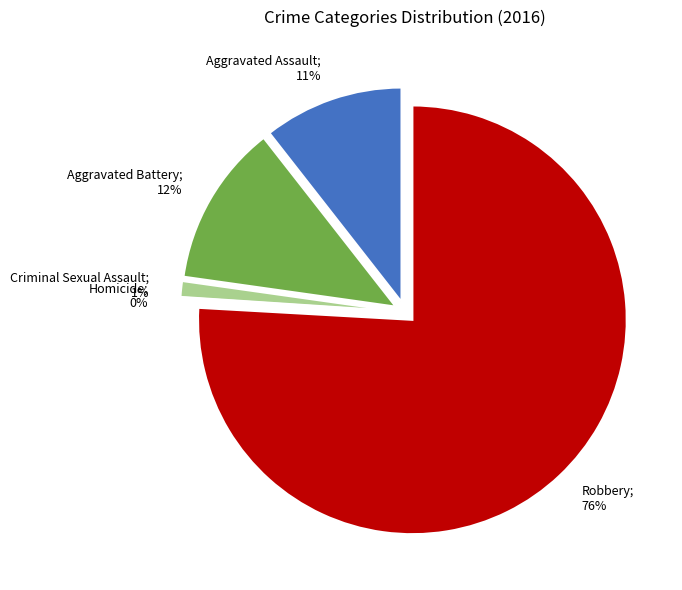

Between Homicide and Criminal Sexual Assault, which is larger?

Criminal Sexual Assault